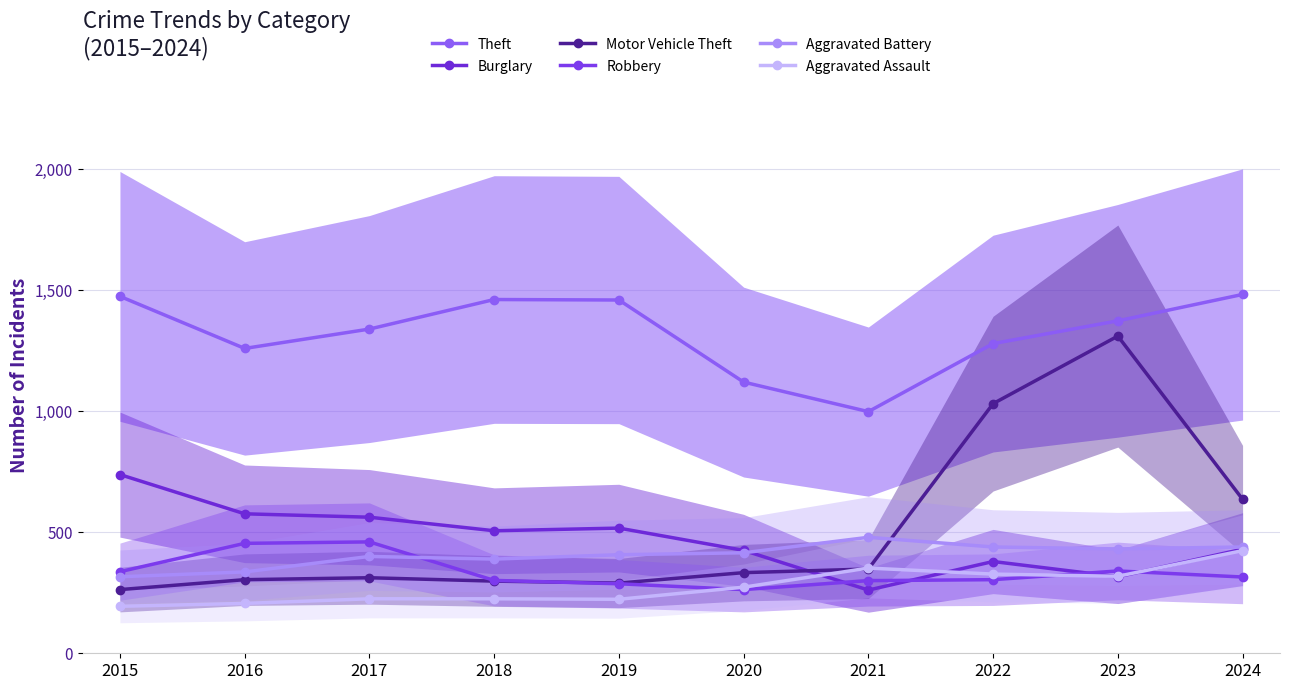

Reading right to left, list all the values displayed in this chart.

Theft: 2024=1482	2023=1373	2022=1279	2021=998	2020=1120	2019=1459	2018=1461	2017=1339	2016=1259	2015=1474
Burglary: 2024=430	2023=316	2022=379	2021=261	2020=425	2019=517	2018=506	2017=562	2016=576	2015=738
Motor Vehicle Theft: 2024=636	2023=1310	2022=1031	2021=348	2020=333	2019=290	2018=298	2017=312	2016=304	2015=263
Robbery: 2024=315	2023=340	2022=304	2021=300	2020=263	2019=287	2018=301	2017=460	2016=454	2015=337
Aggravated Battery: 2024=439	2023=431	2022=439	2021=479	2020=415	2019=407	2018=389	2017=400	2016=336	2015=316
Aggravated Assault: 2024=424	2023=318	2022=327	2021=352	2020=273	2019=223	2018=225	2017=225	2016=206	2015=194